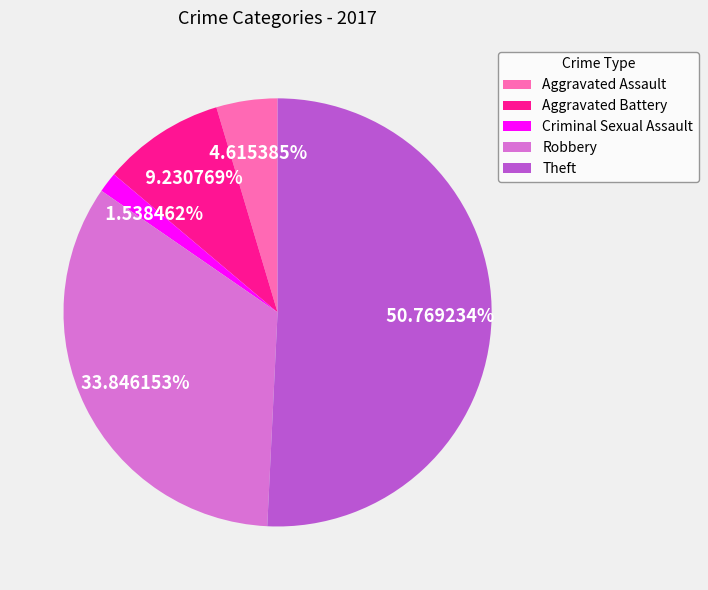

Which category has the biggest portion of the pie?

Theft